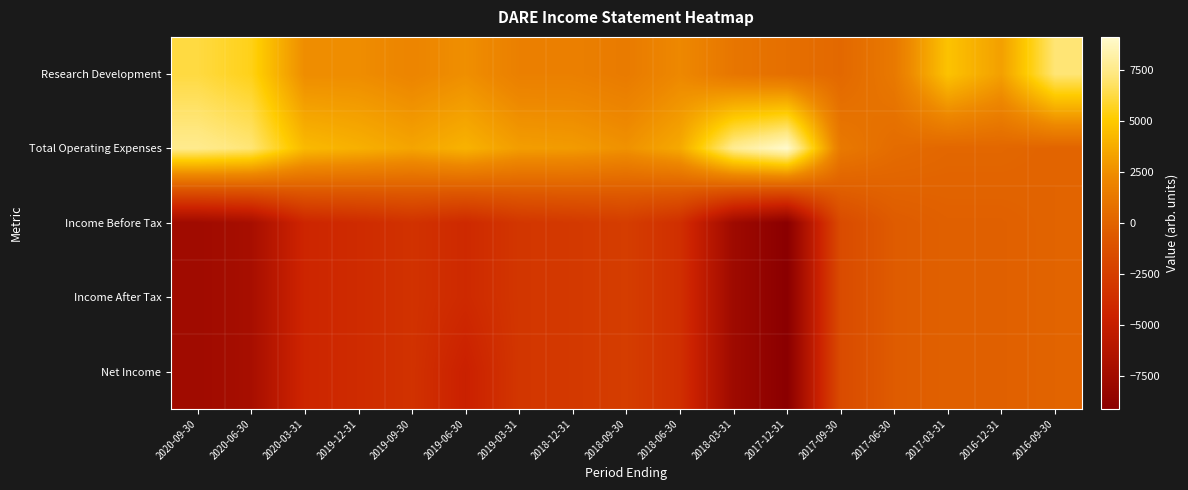

At how many categories does at least one series exceed 5143?

5